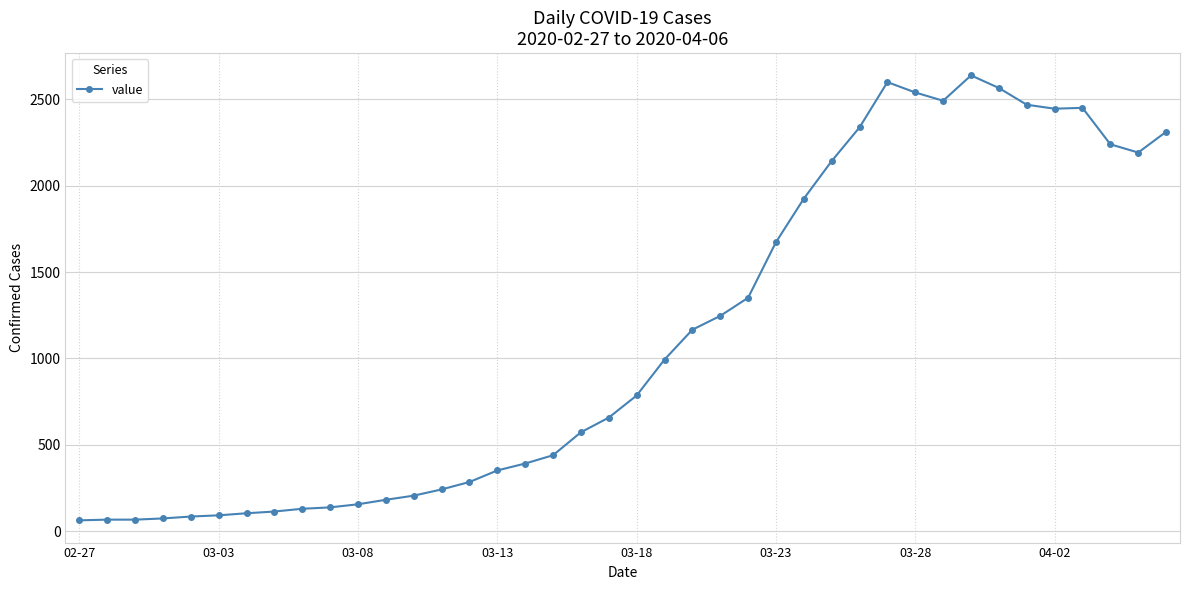

What is the value of the 19th point from the left?

572